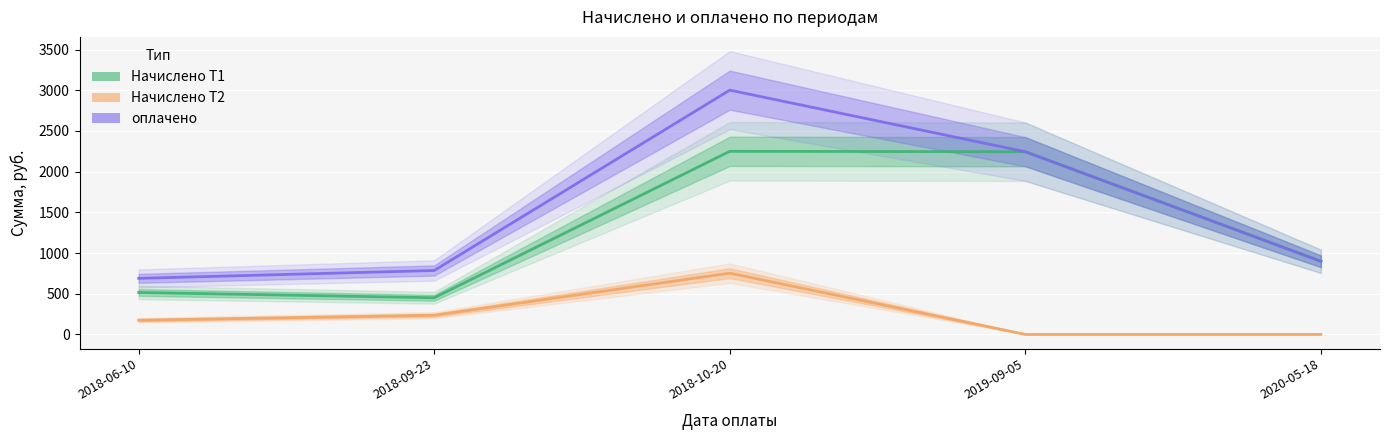

Is the value of Начислено Т2 at 2019-09-05 greater than the value of оплачено at 2018-06-10?

No